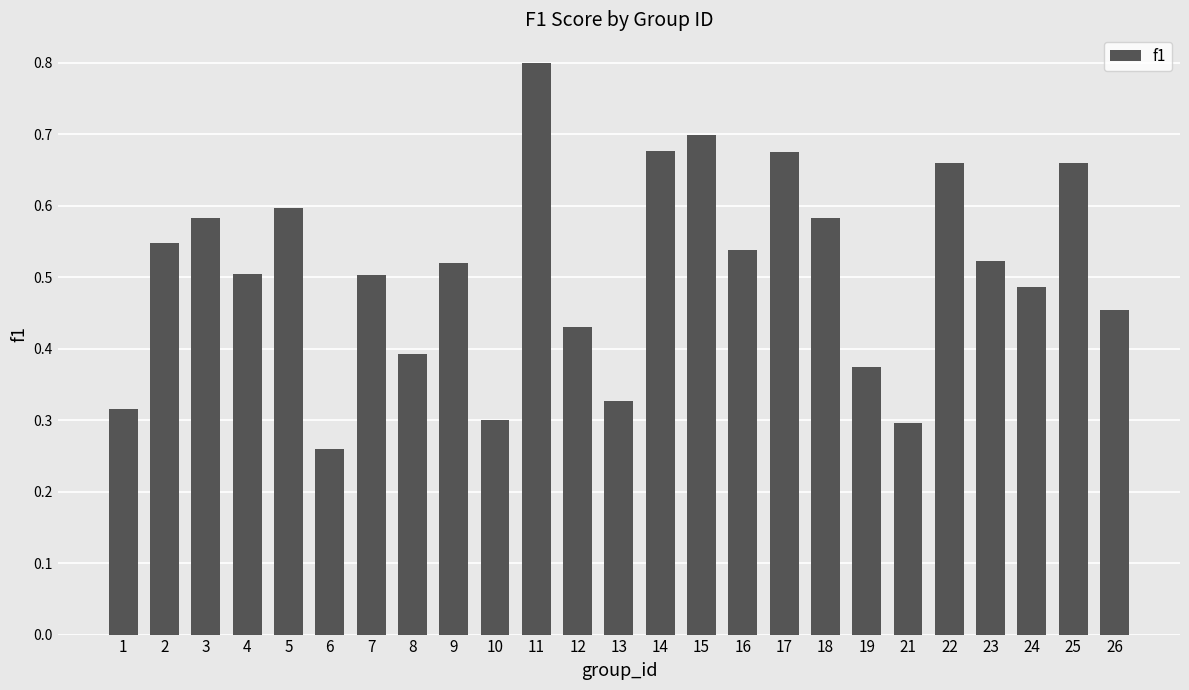

What is the sum of all values?

12.7